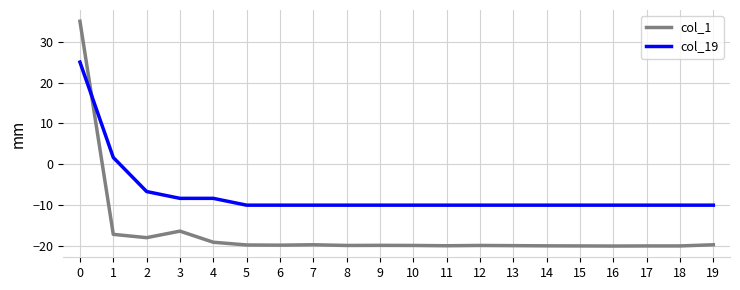

How many values in col_1 are below zero?

19